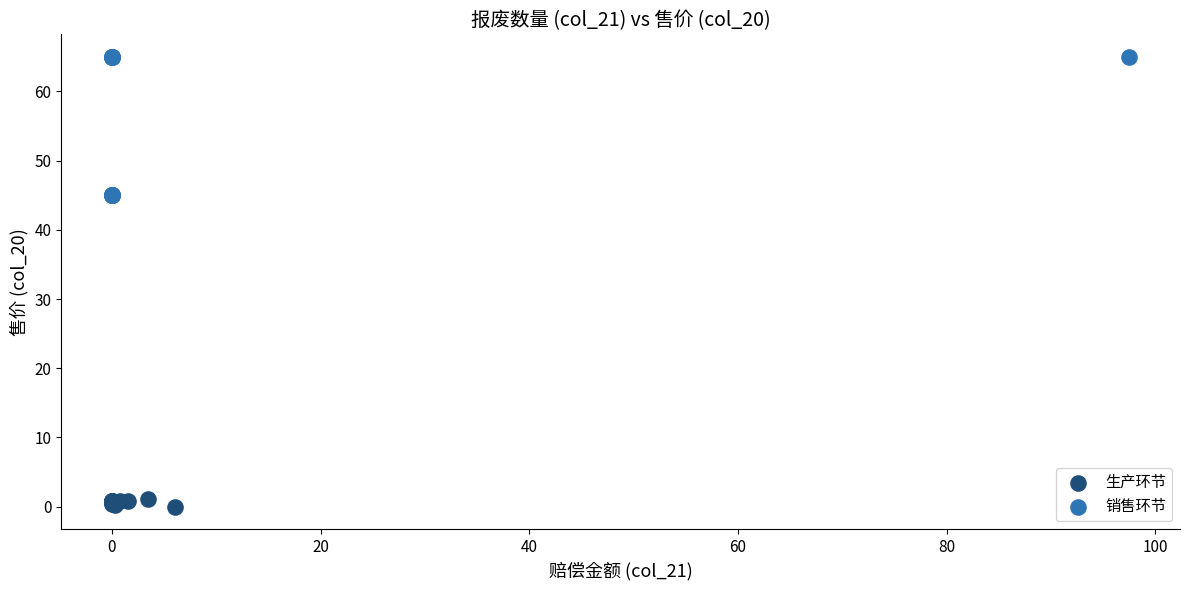

Which series has the widest spread of Y values?

销售环节